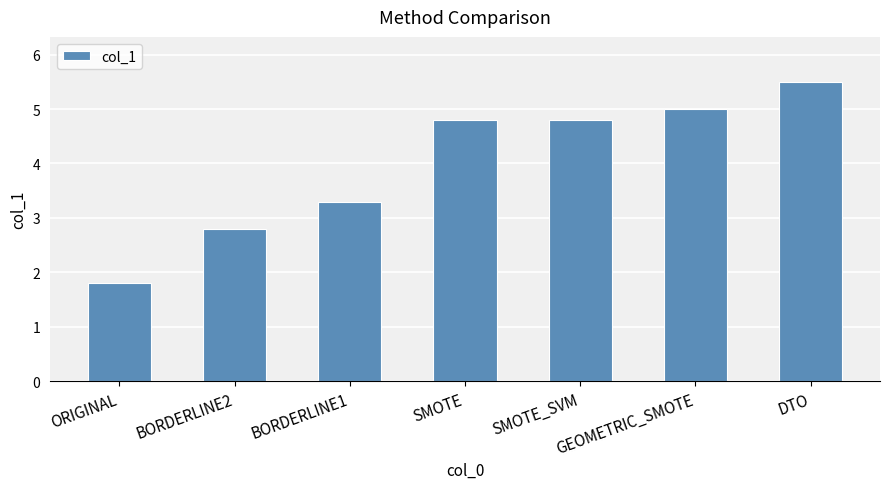

What is the sum of the values at GEOMETRIC_SMOTE and DTO?

10.5